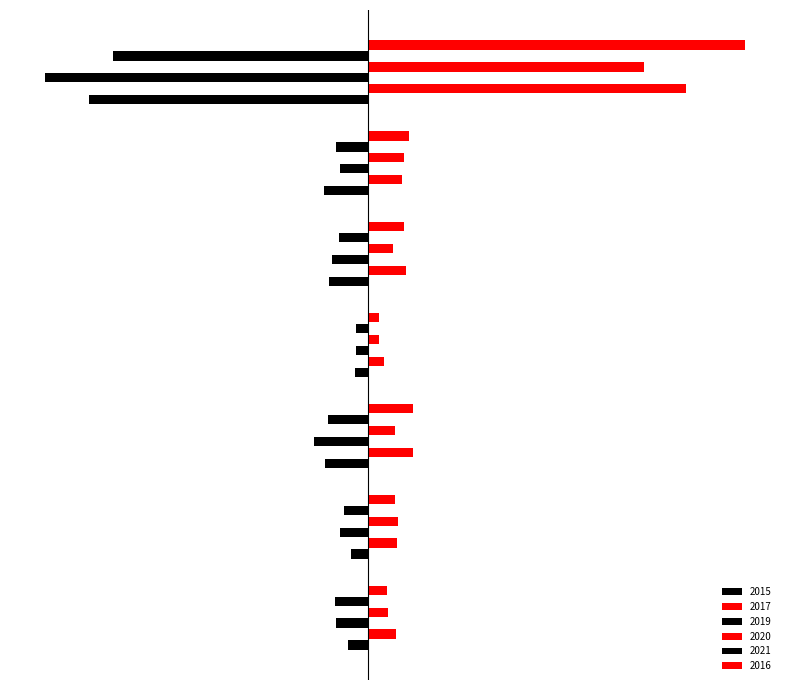

What is the highest value of the 2016 series?

419